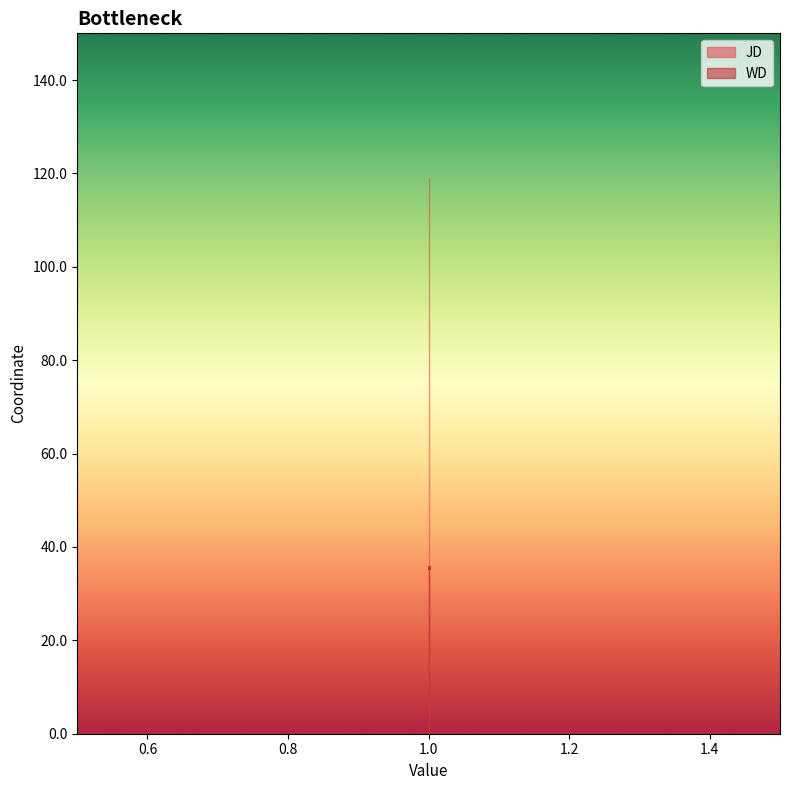

How many lines are shown in the chart?

2